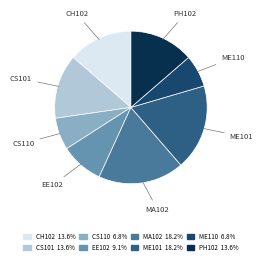

Does PH102 represent more than half of the total?

No